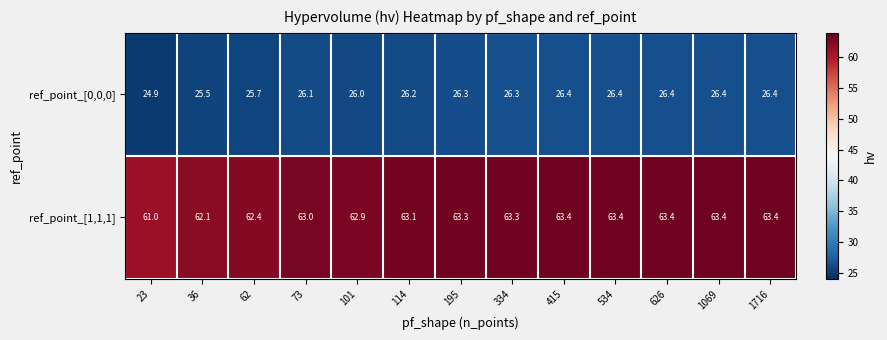

Which series has the largest total across all categories?

ref_point_[1,1,1]